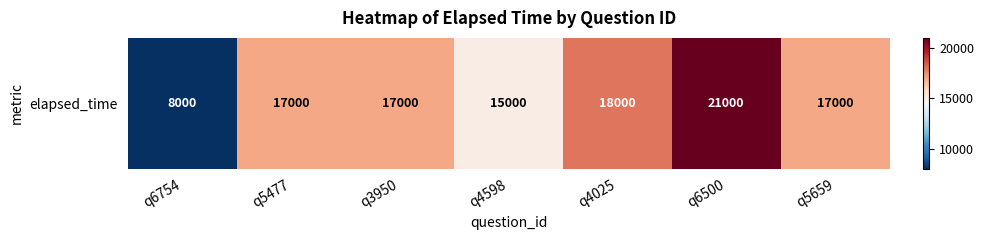

At which label is the value closest to 14500?

q4598